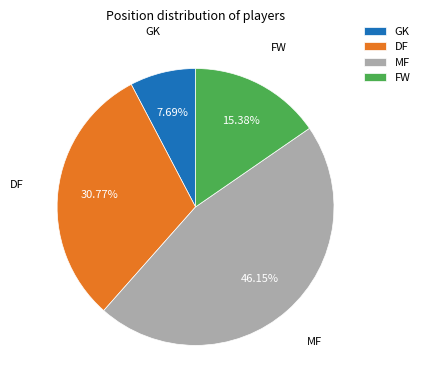

Count the number of slices in the pie.

4